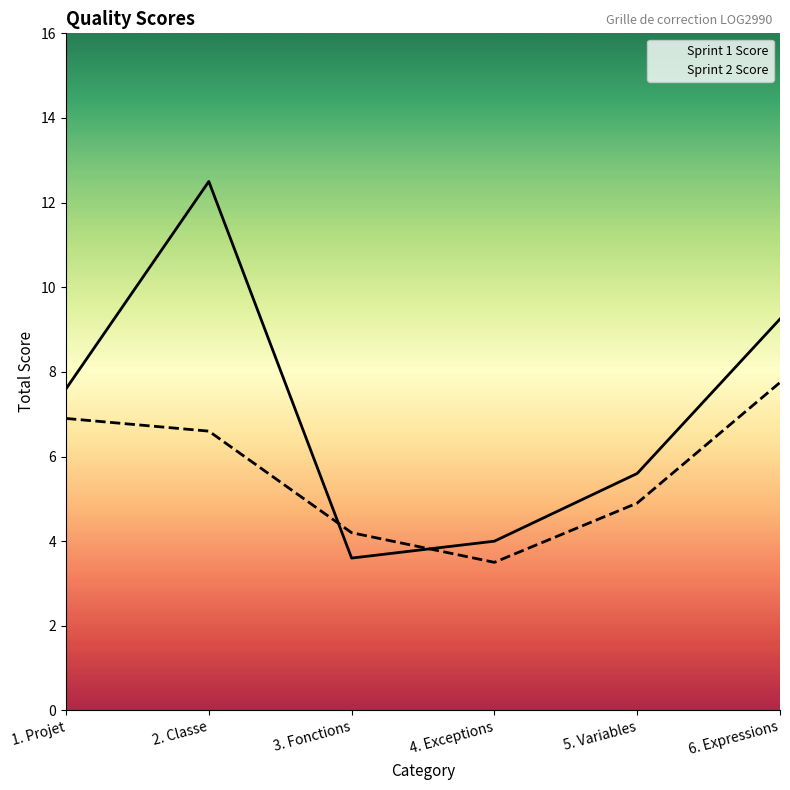

Is this an area chart (filled region under the line)?

No